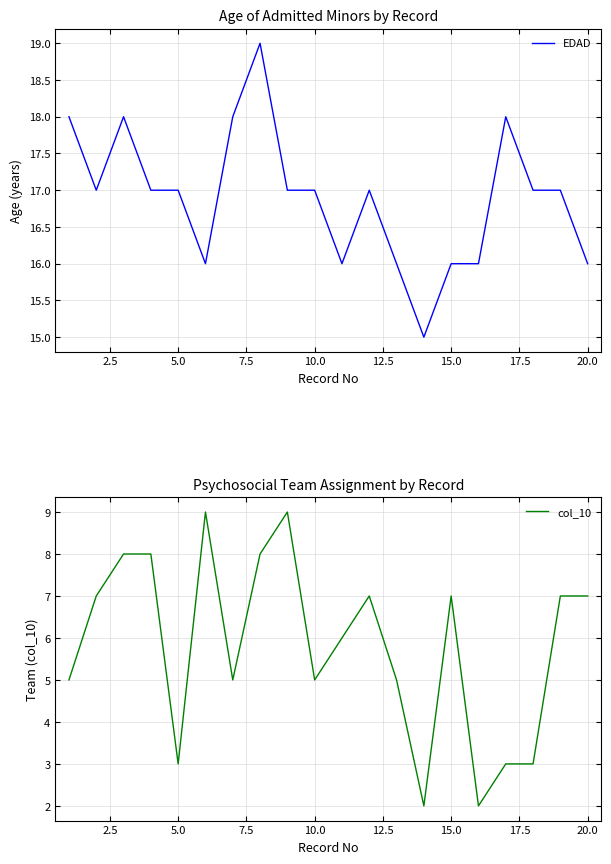

What is the value of the EDAD point at the 20th from the left?

16